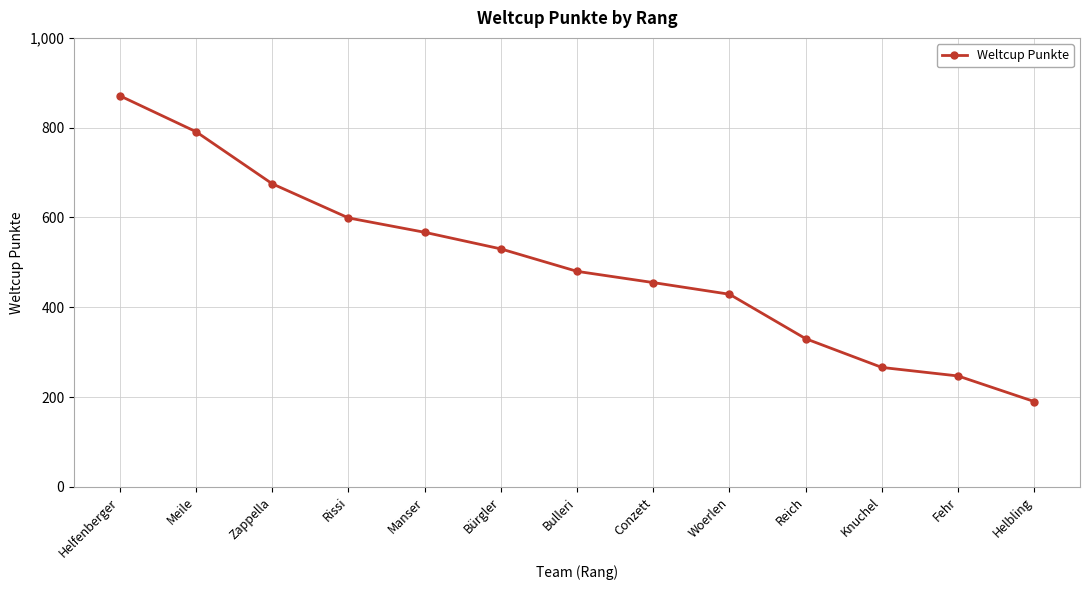

Approximately how many times larger is the value at Reich compared to Meile?

0.4